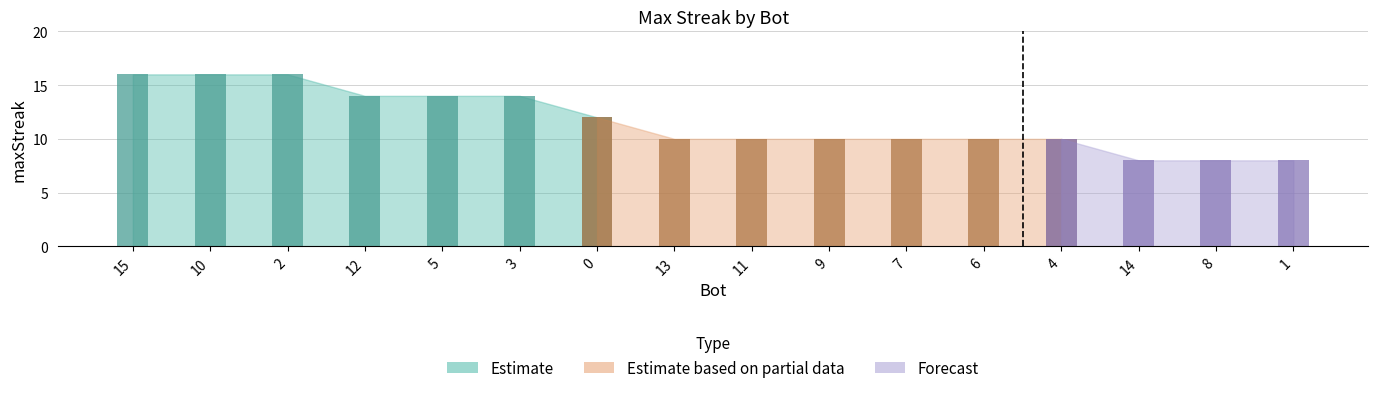

True or false: the data shows 10 at 13.

True